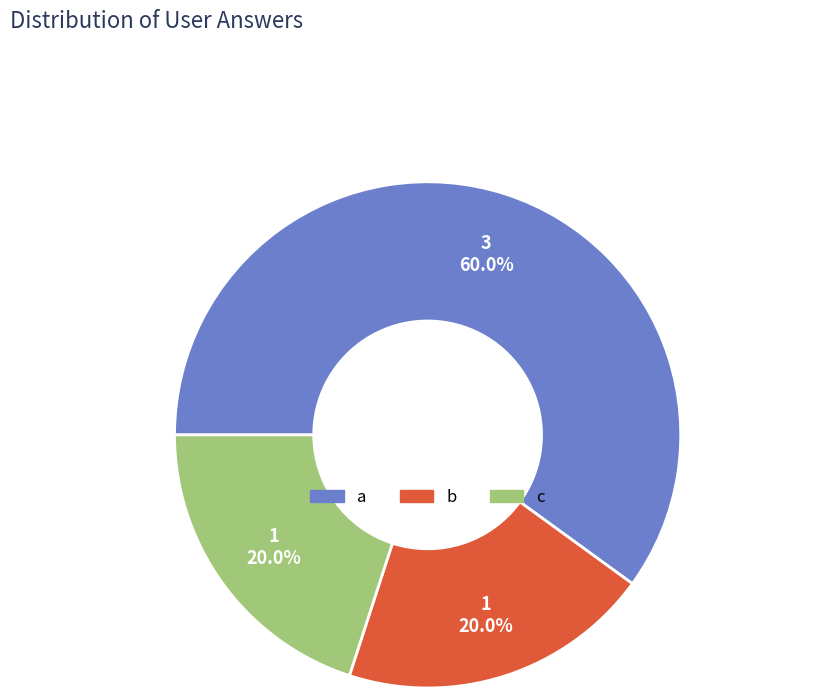

How many segments does this pie chart have?

3